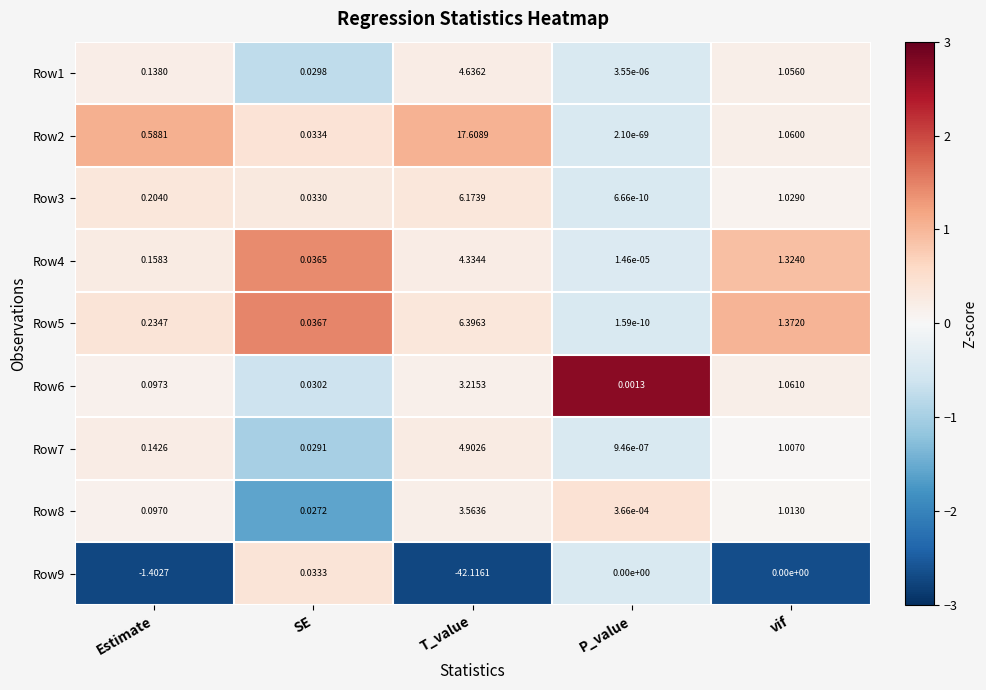

At which label is Row8 closest to 1?

vif